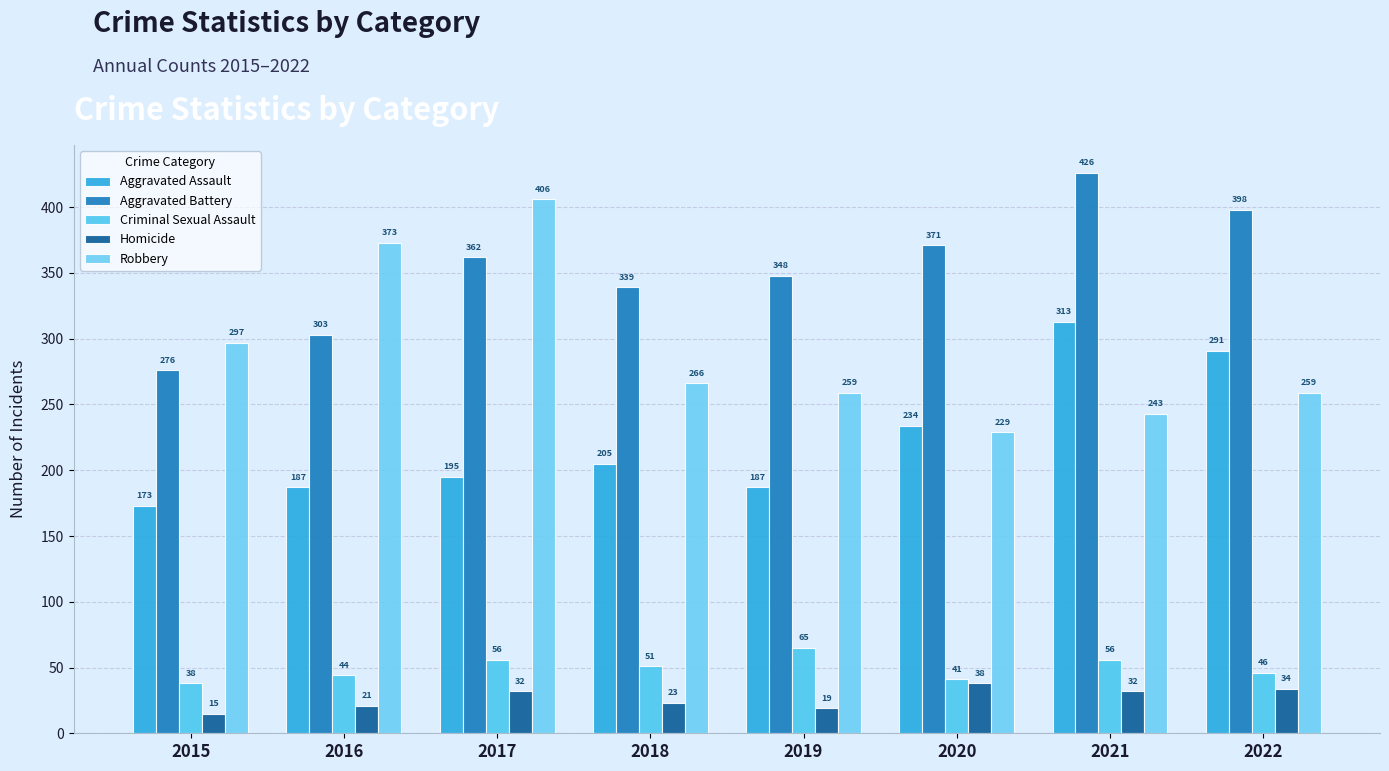

At 2021, list the series in order from smallest to largest.

Homicide, Criminal Sexual Assault, Robbery, Aggravated Assault, Aggravated Battery